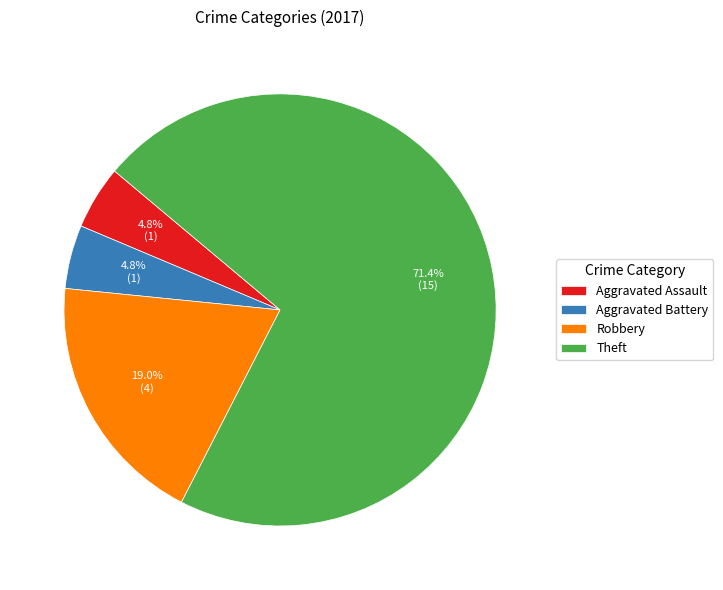

Which slice is the largest?

Theft